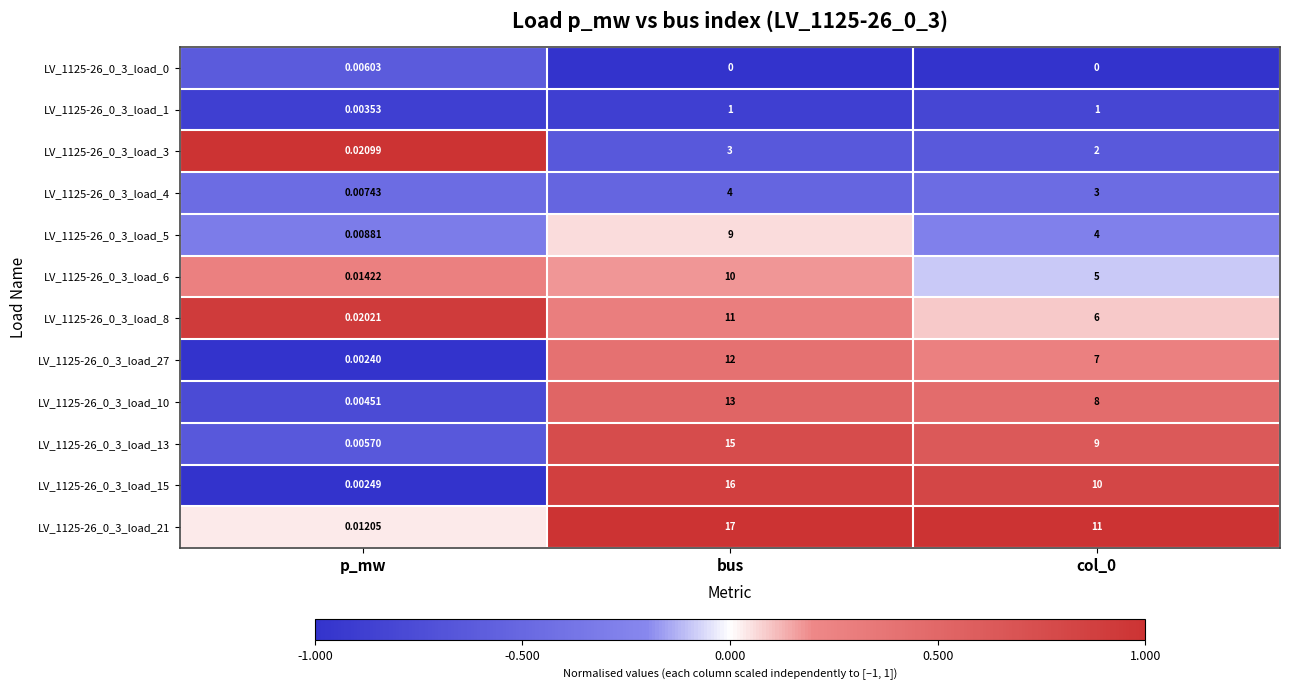

Is the value of LV_1125-26_0_3_load_27 at col_0 greater than the value of LV_1125-26_0_3_load_4 at col_0?

Yes